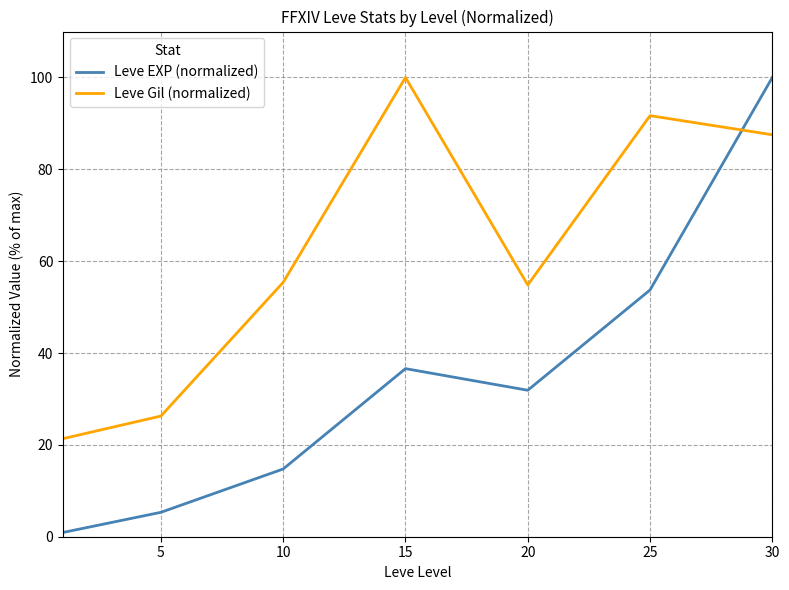

Which series has the widest spread of values?

Leve EXP (normalized)